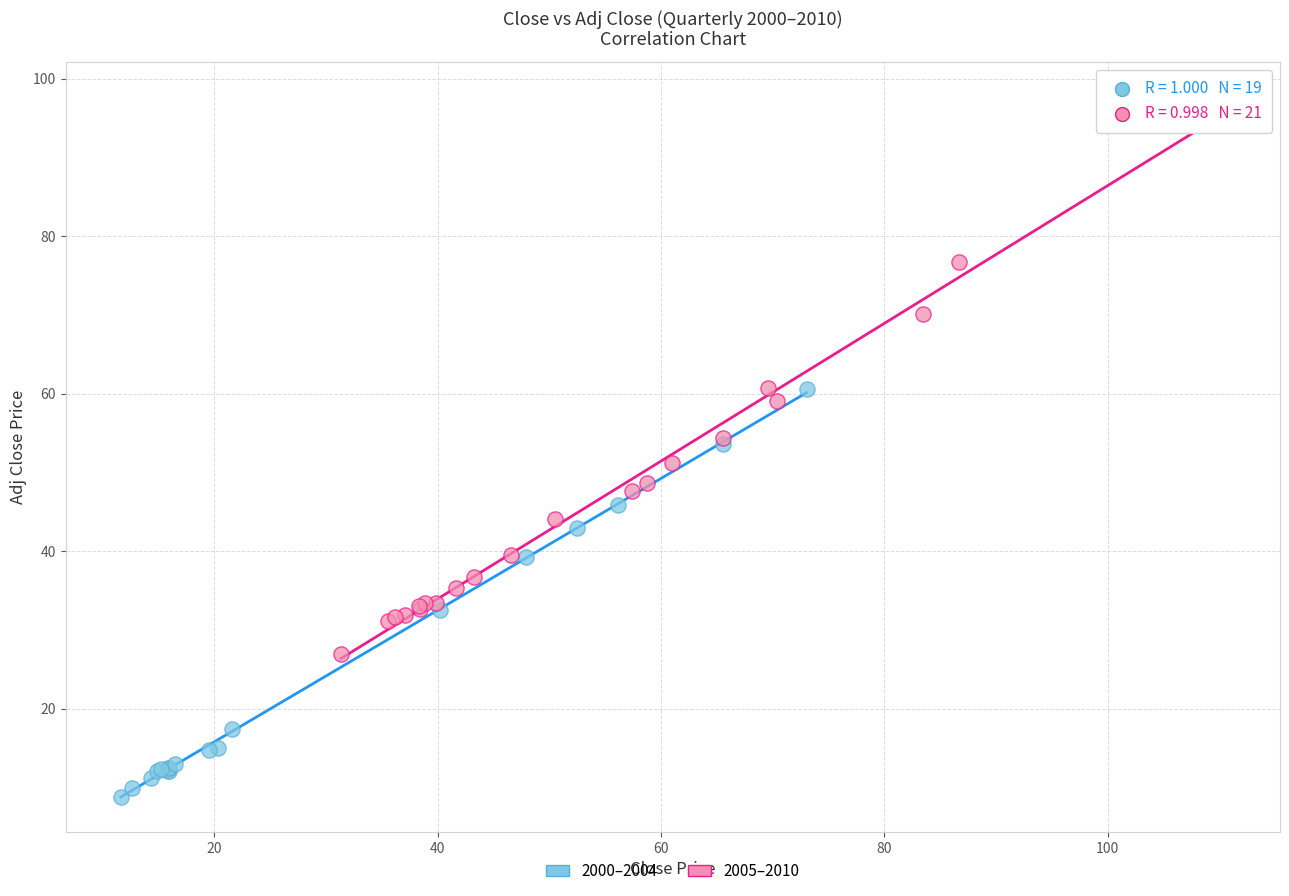

Which series contains the highest Y value?

2005–2010